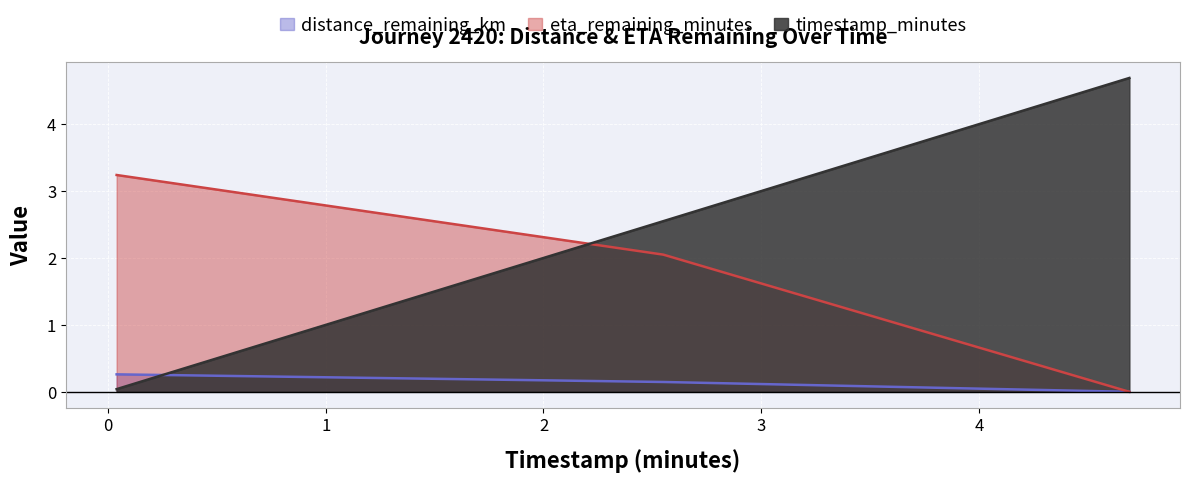

List the series in order of their overall mean, highest first.

timestamp_minutes, eta_remaining_minutes, distance_remaining_km